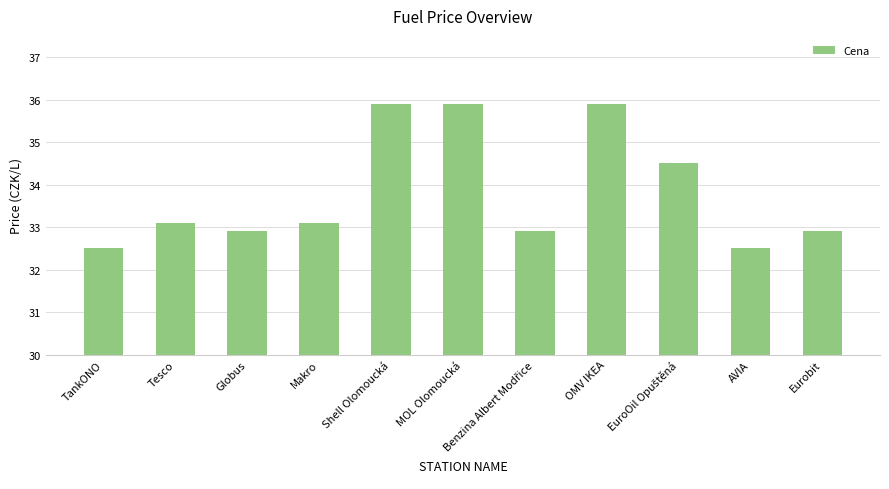

True or false: the data shows 19.8 at AVIA.

False